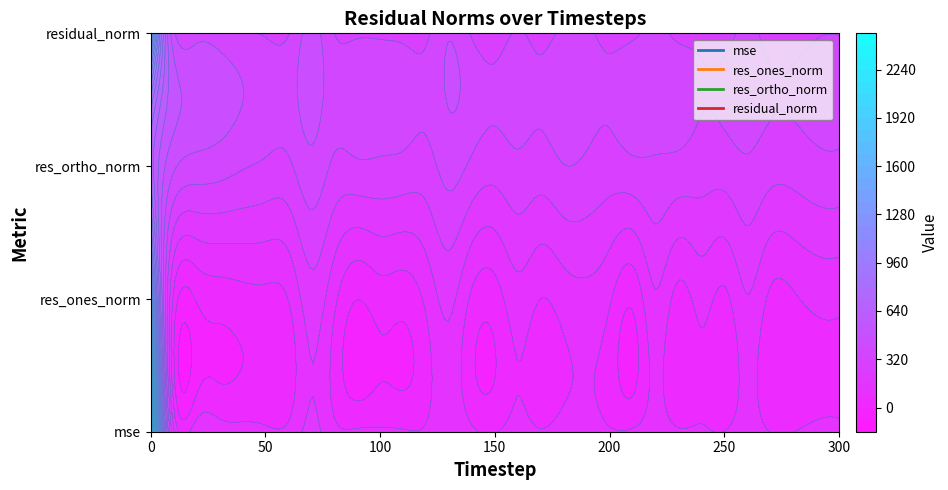

Is it true that res_ones_norm equals 155.5 at 26?

True